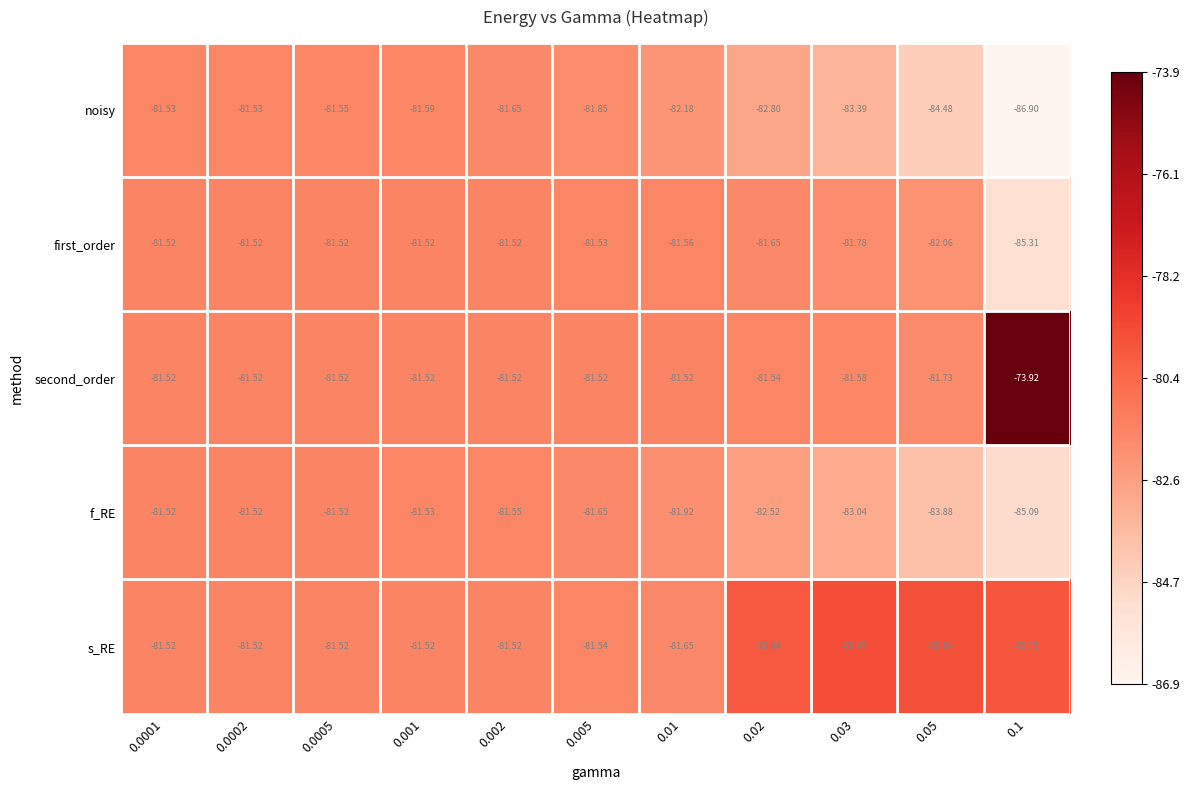

How many series are shown in this chart?

5